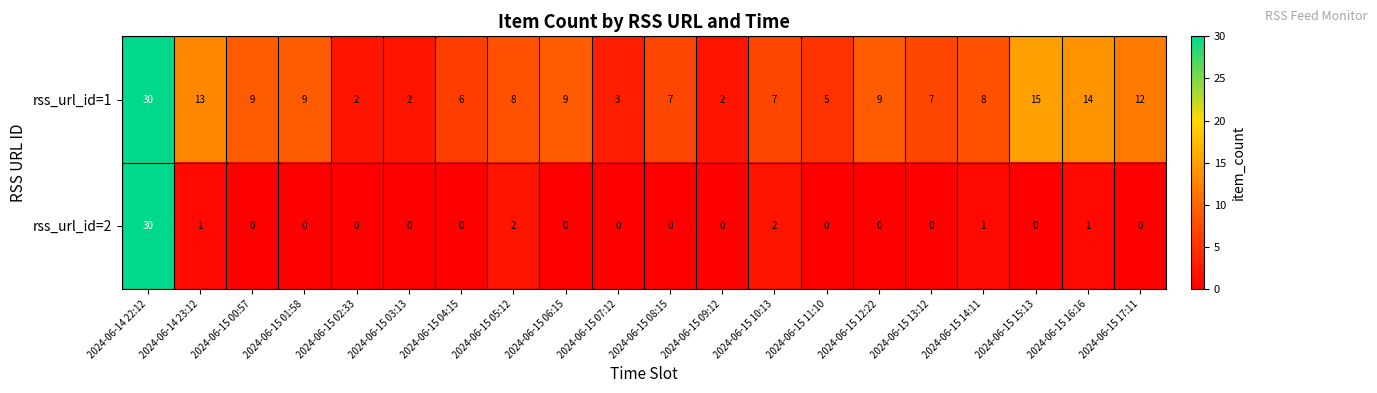

Where does the rss_url_id=1 series first go above 8?

2024-06-14 22:12